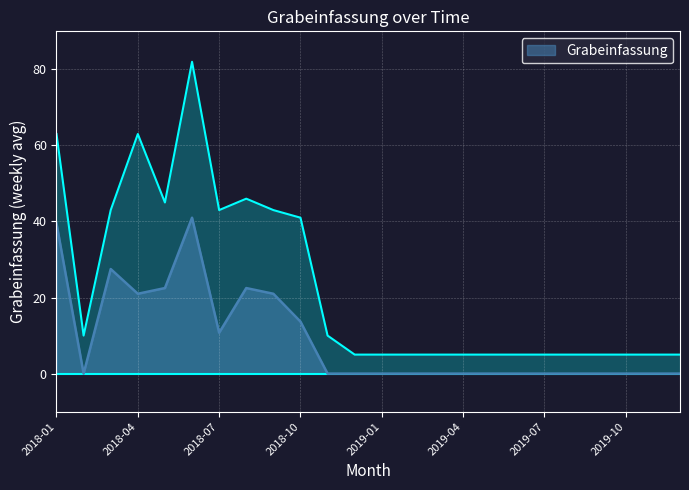

What is the difference between the maximum and second lowest values?

41.0